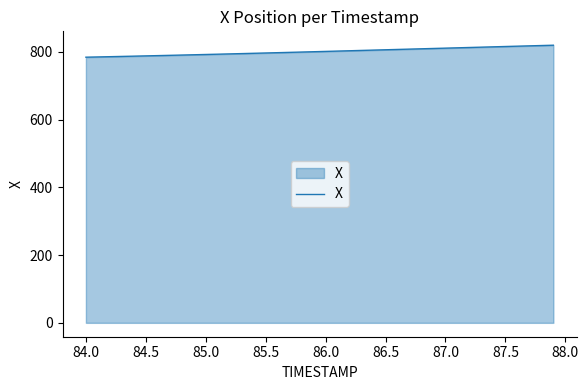

What is the minimum value shown in the chart?

784.4